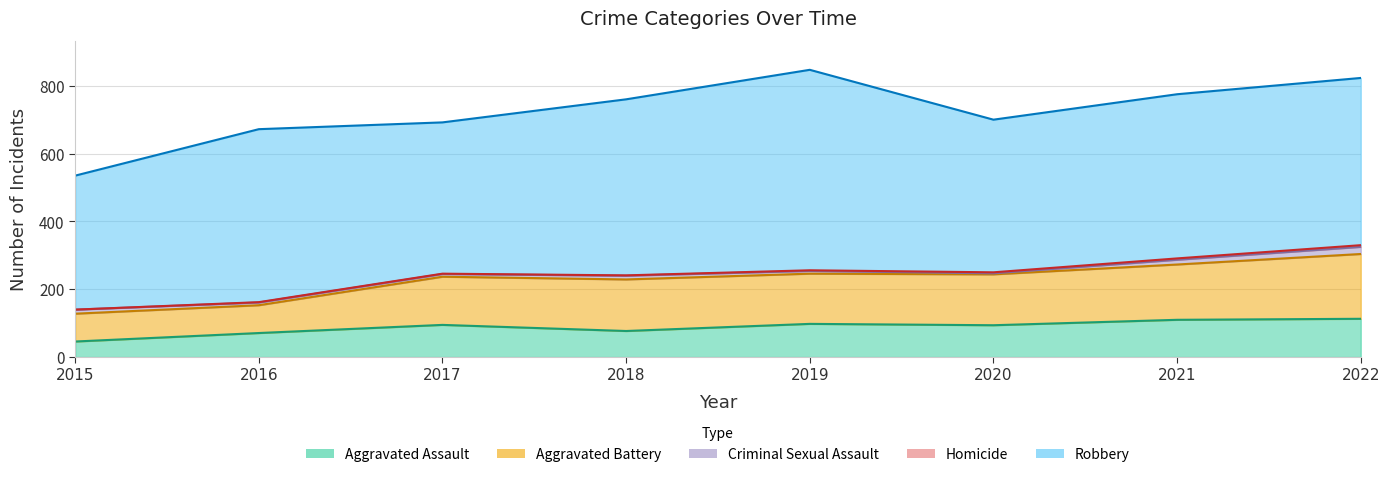

Reading left to right, list all the values displayed in this chart.

Aggravated Assault: 46	71	95	77	98	94	110	113
Aggravated Battery: 82	82	142	152	148	150	163	191
Criminal Sexual Assault: 12	8	8	11	8	3	14	21
Homicide: 0	1	1	1	2	3	4	5
Robbery: 395	510	446	519	591	450	484	493